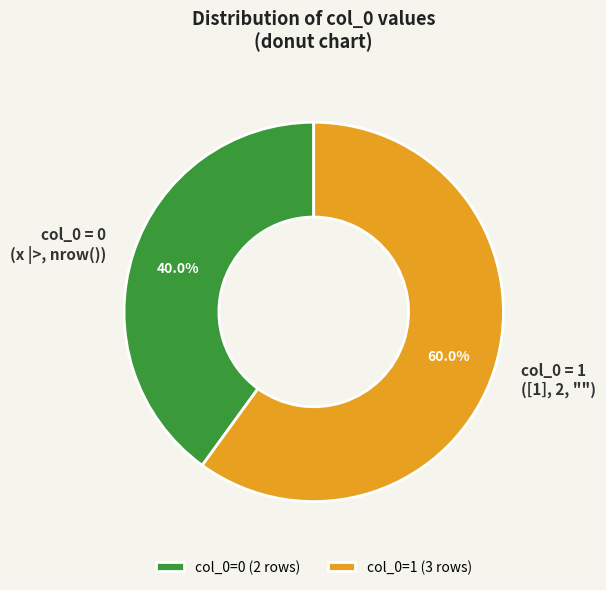

Is col_0 = 1 ([1], 2, "") the majority of the pie?

Yes